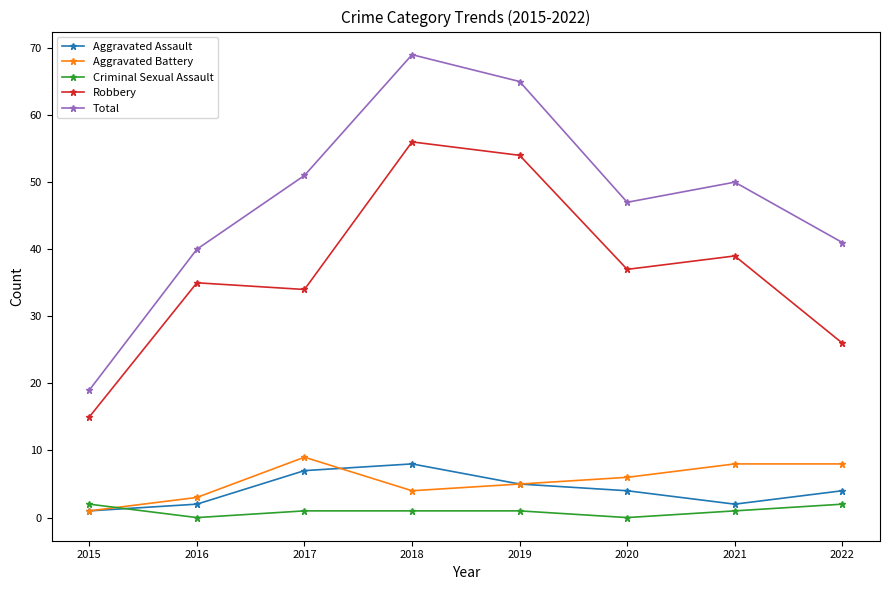

Which category has the highest value across all series?

2018